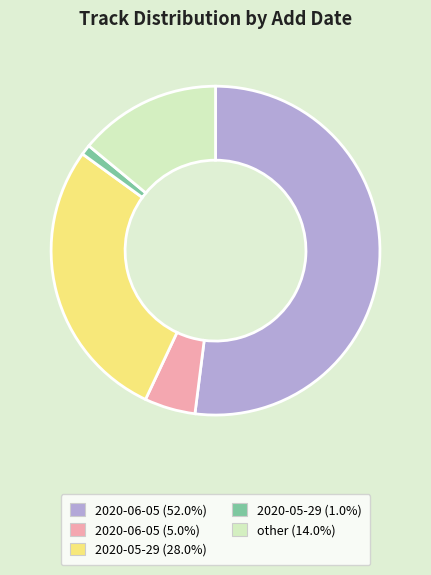

Is there a majority slice in this chart?

Yes